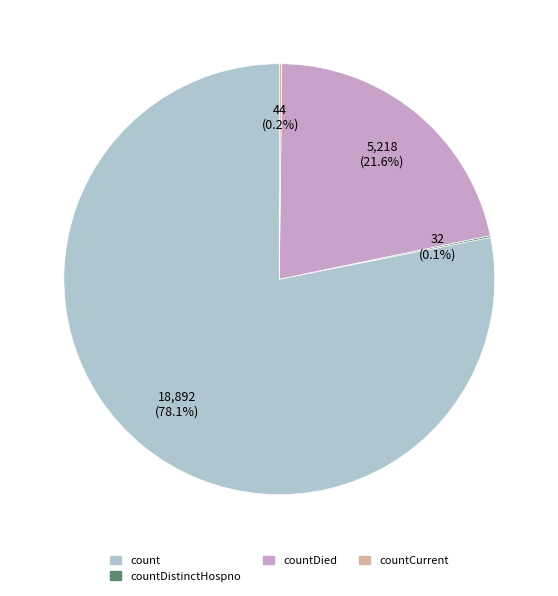

Does any single category account for the majority?

Yes